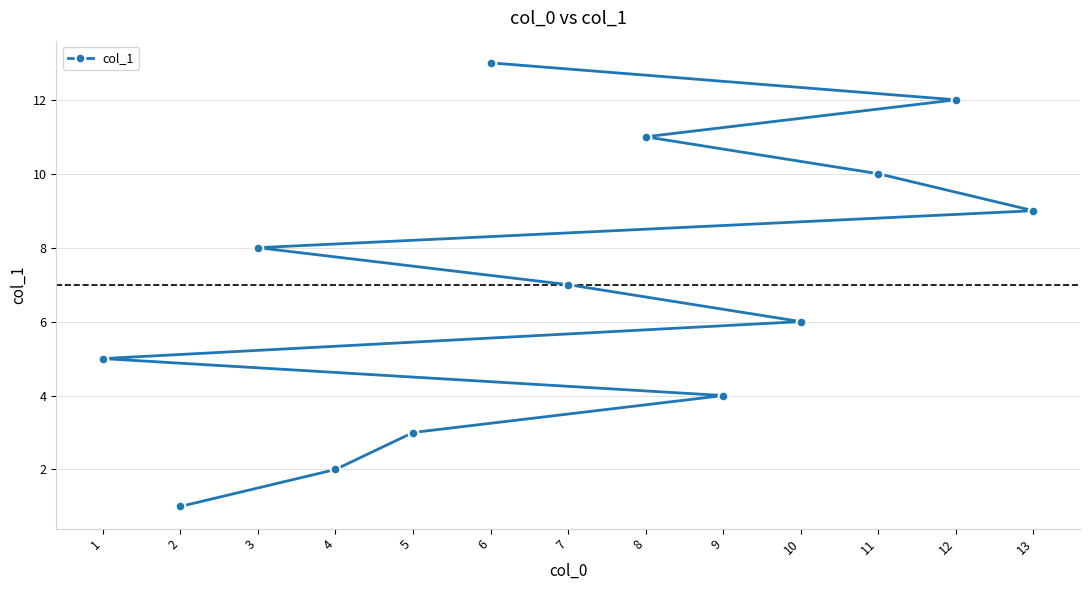

What is the sum of all values?

91